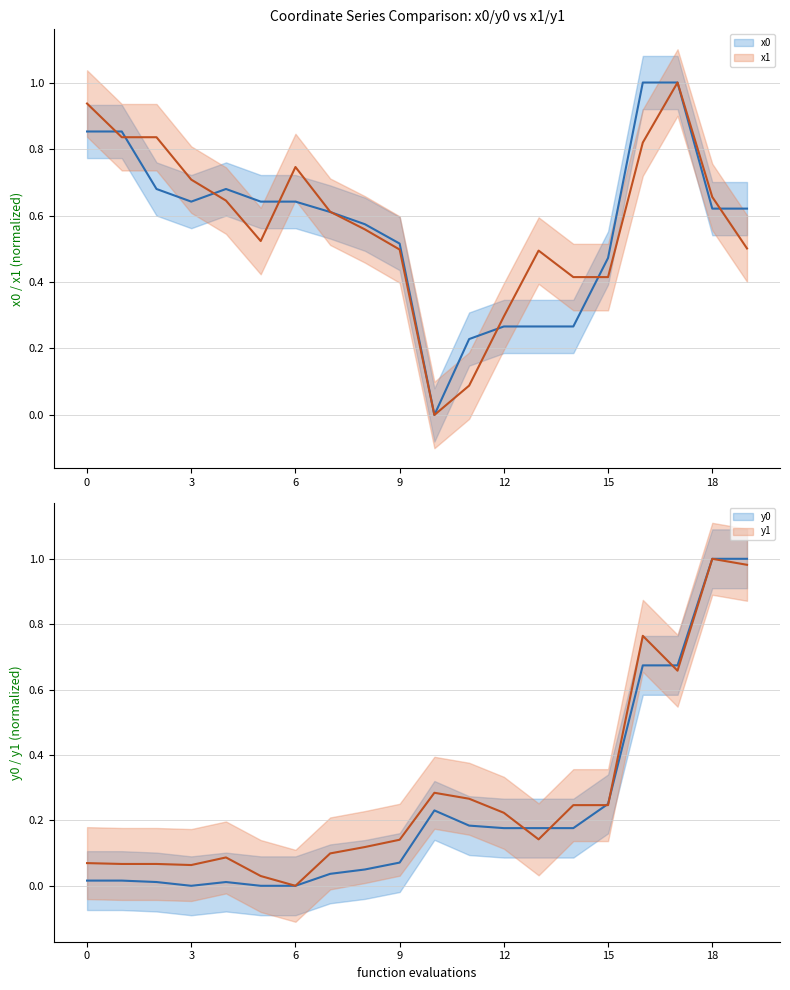

Reading left to right, what are all the values shown in this chart?

x0: 0.9	0.9	0.7	0.6	0.7	0.6	0.6	0.6	0.6	0.5	0.0	0.2	0.3	0.3	0.3	0.5	1.0	1.0	0.6	0.6
y0: 0.0	0.0	0.0	0.0	0.0	0.0	0.0	0.0	0.0	0.1	0.2	0.2	0.2	0.2	0.2	0.3	0.7	0.7	1.0	1.0
x1: 0.9	0.8	0.8	0.7	0.6	0.5	0.7	0.6	0.6	0.5	0.0	0.1	0.3	0.5	0.4	0.4	0.8	1.0	0.7	0.5
y1: 0.1	0.1	0.1	0.1	0.1	0.0	0.0	0.1	0.1	0.1	0.3	0.3	0.2	0.1	0.2	0.2	0.8	0.7	1.0	1.0